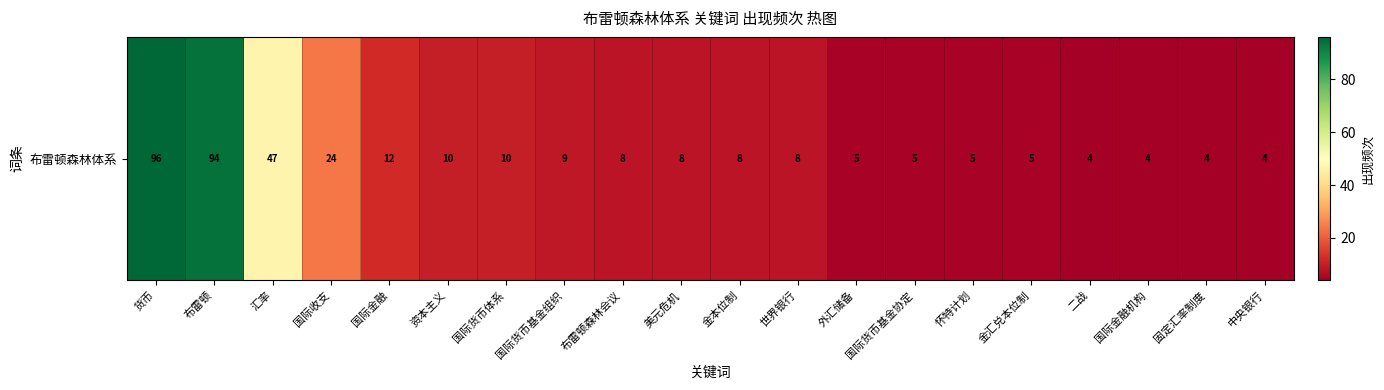

What is the change in value from 货币 to 金汇兑本位制?

-91